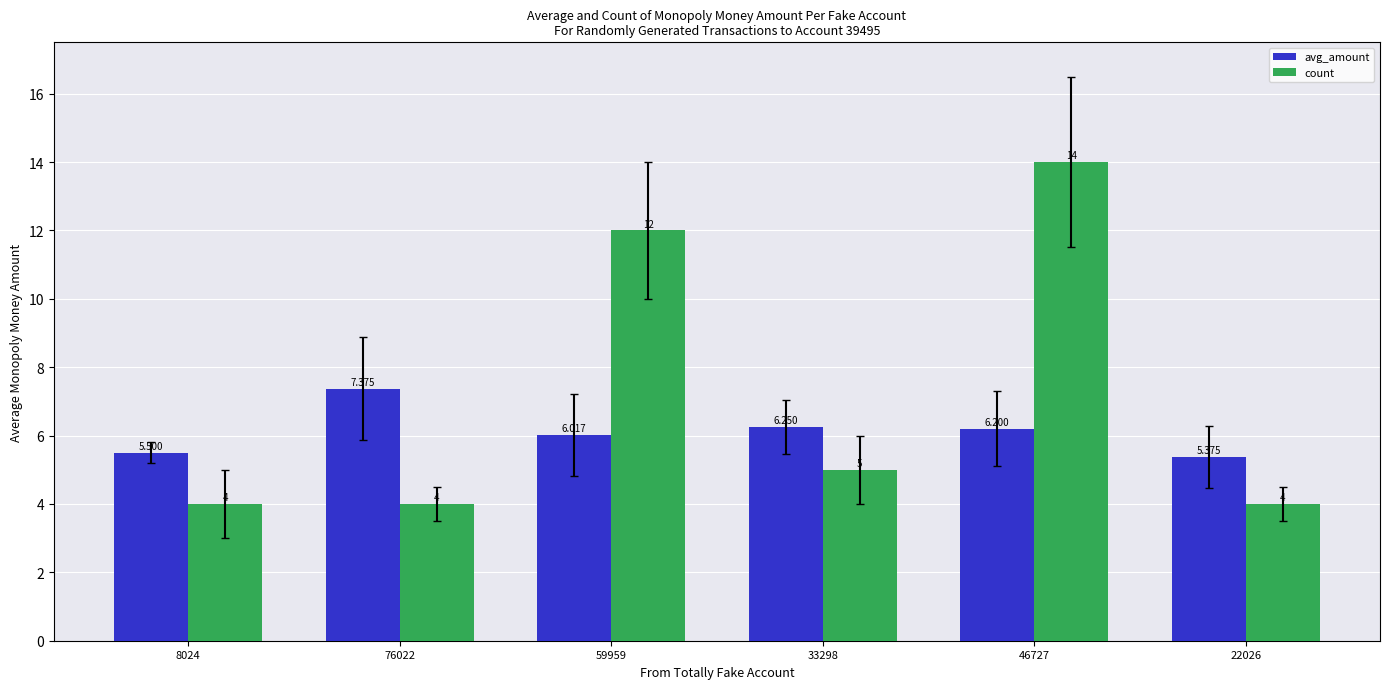

Which series has the largest range (max minus min)?

count